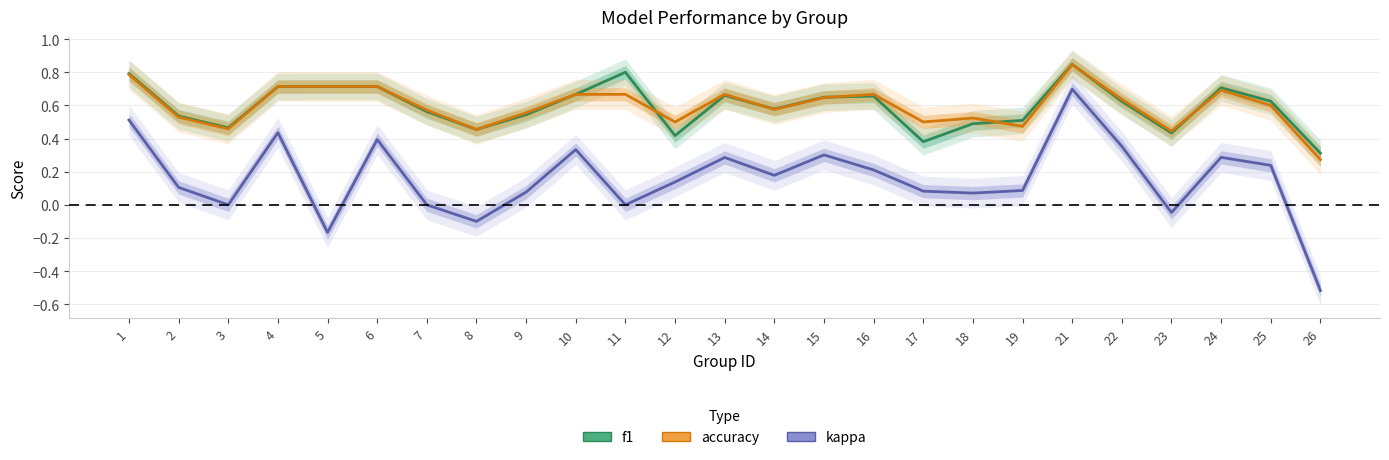

True or false: f1 has more than 0 interior local peaks.

True